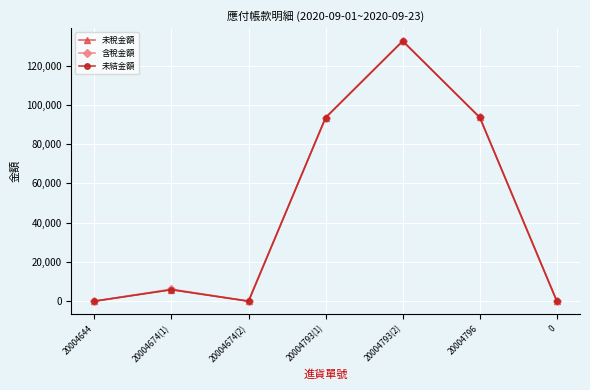

How many lines are shown in the chart?

3